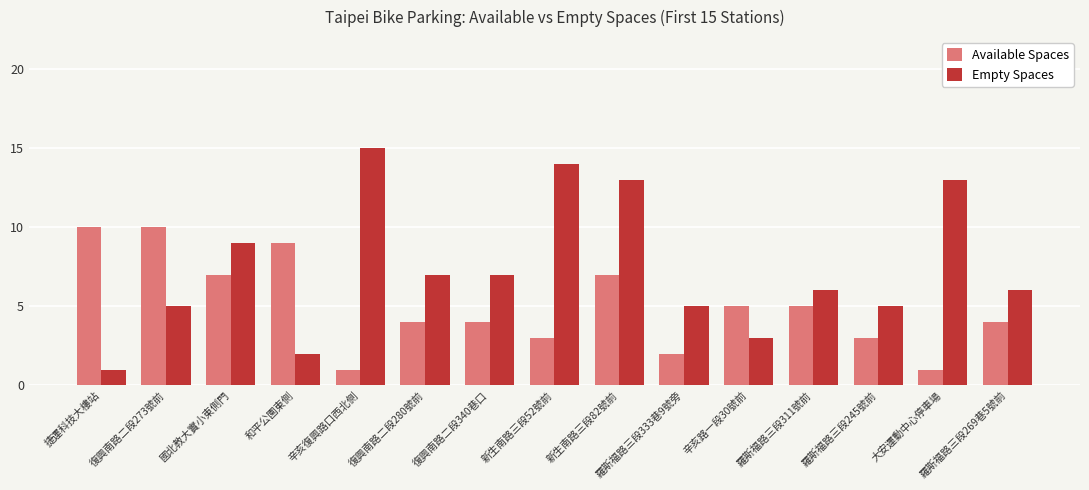

What is the sum of all Available Spaces values?

75